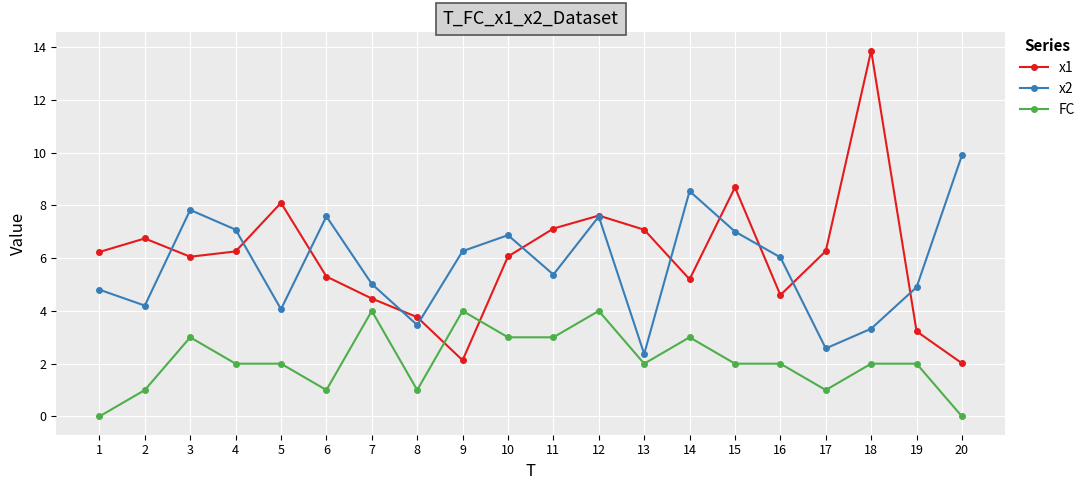

Where do x1 and x2 first cross each other?

2 and 3